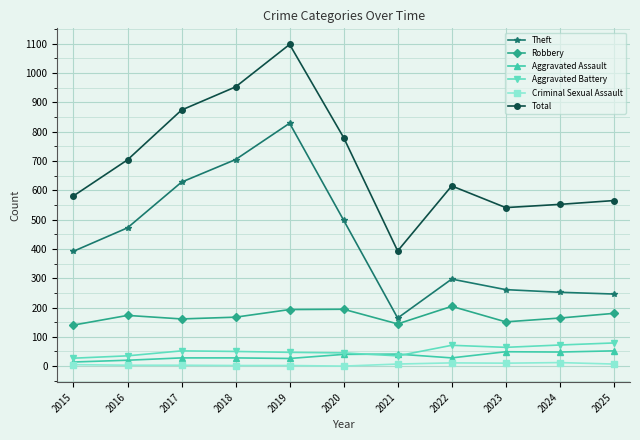

Which series changed the most between 2015 and 2019?

Total